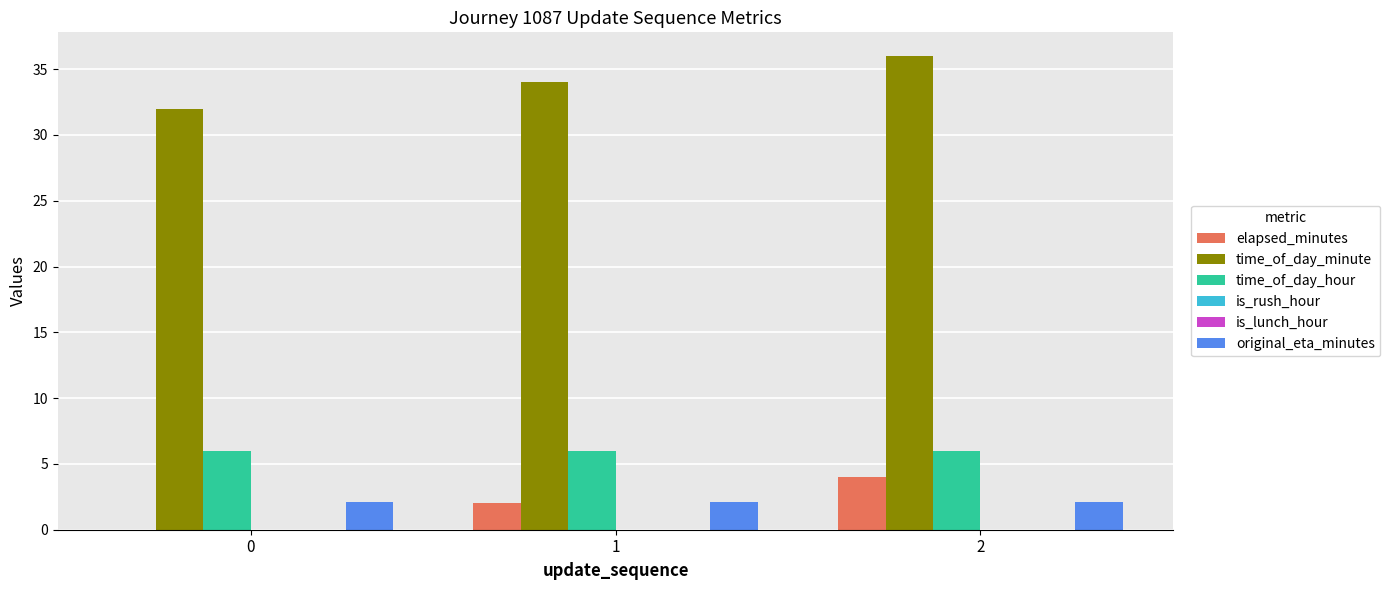

True or false: time_of_day_hour has a value of 10.7 at 0.

False